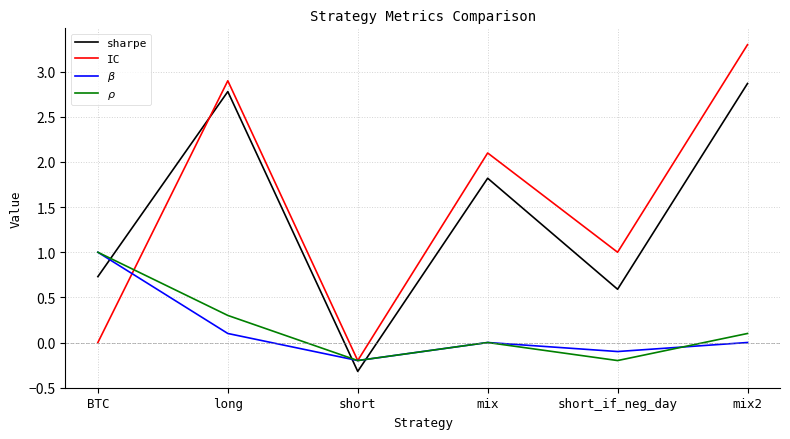

Where is the first local minimum for $\rho$?

short